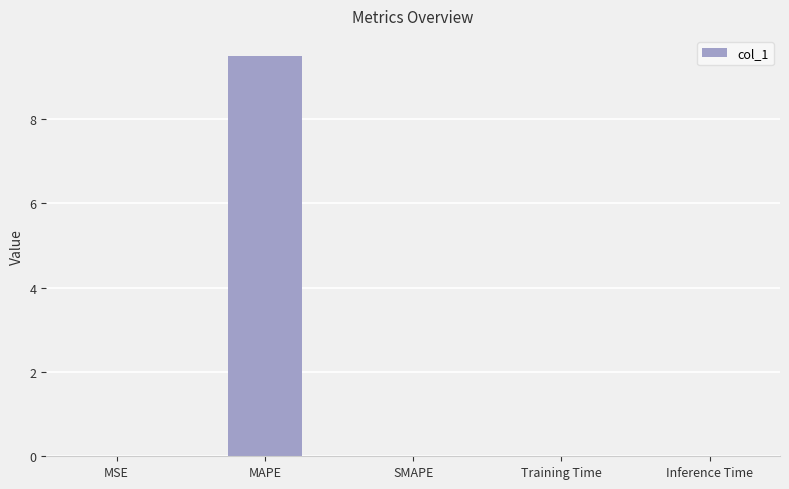

True or false: the data shows -2.9 at SMAPE.

False